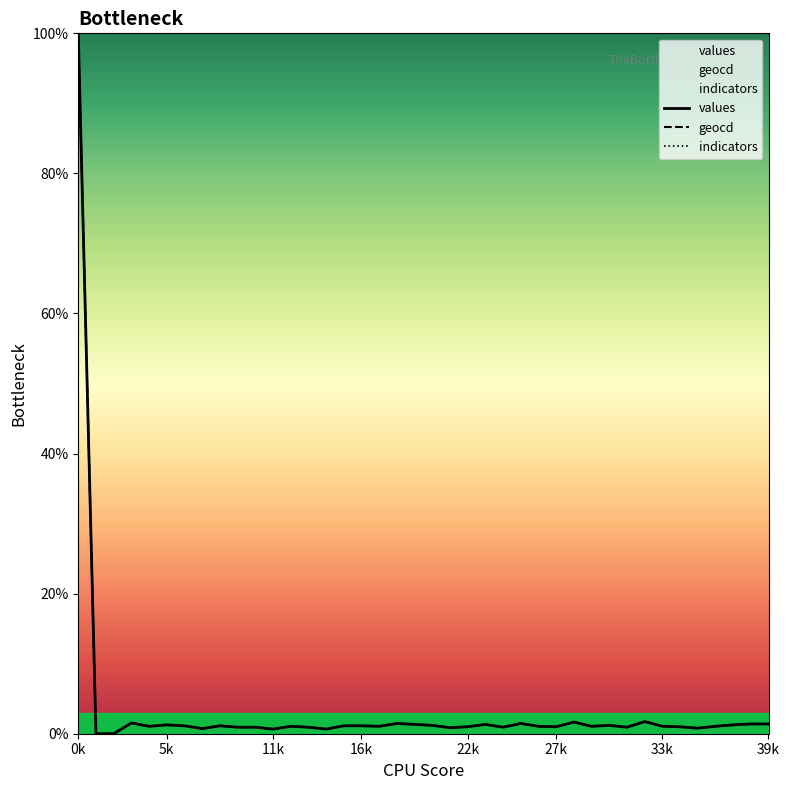

What is the greatest value displayed?

100.0